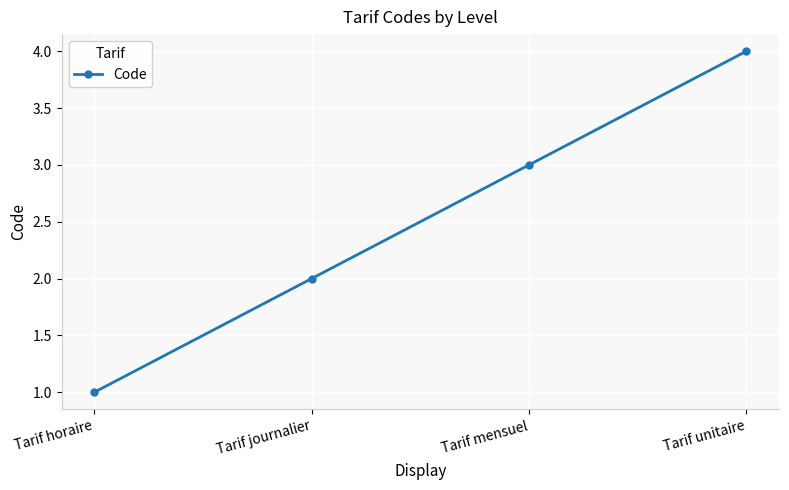

Where is the data nearest to the value 2?

Tarif journalier